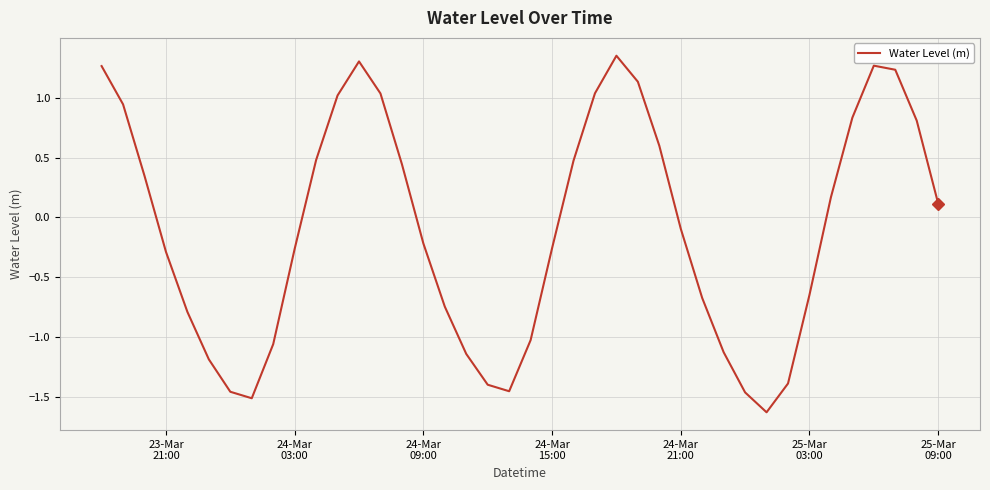

Does the chart have visible grid lines?

Yes